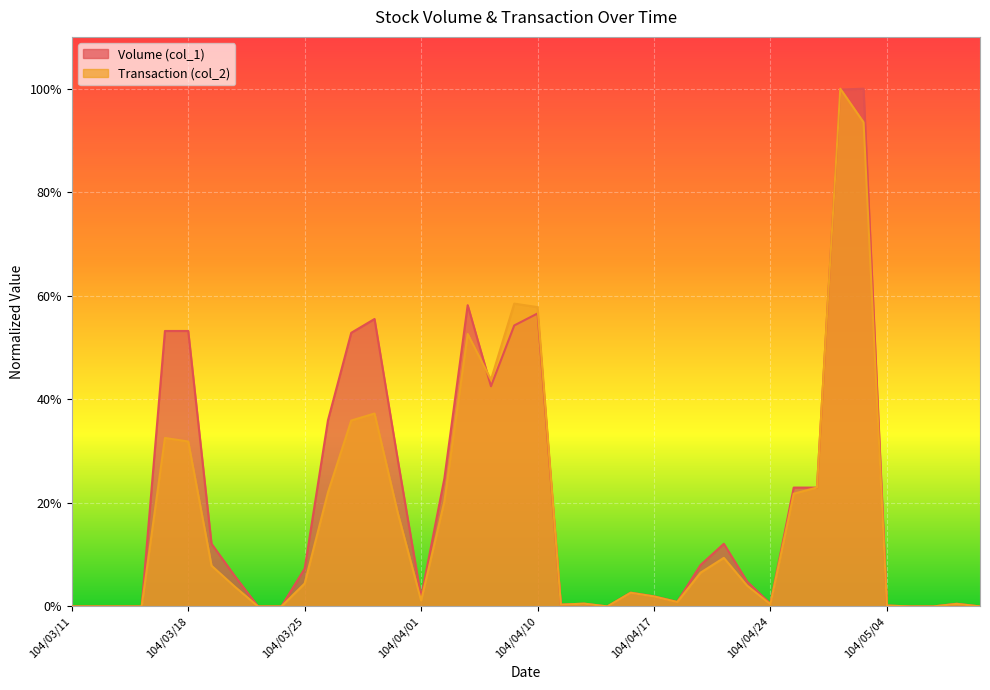

True or false: Volume (col_1) has more than 1 points higher than both neighbors.

True